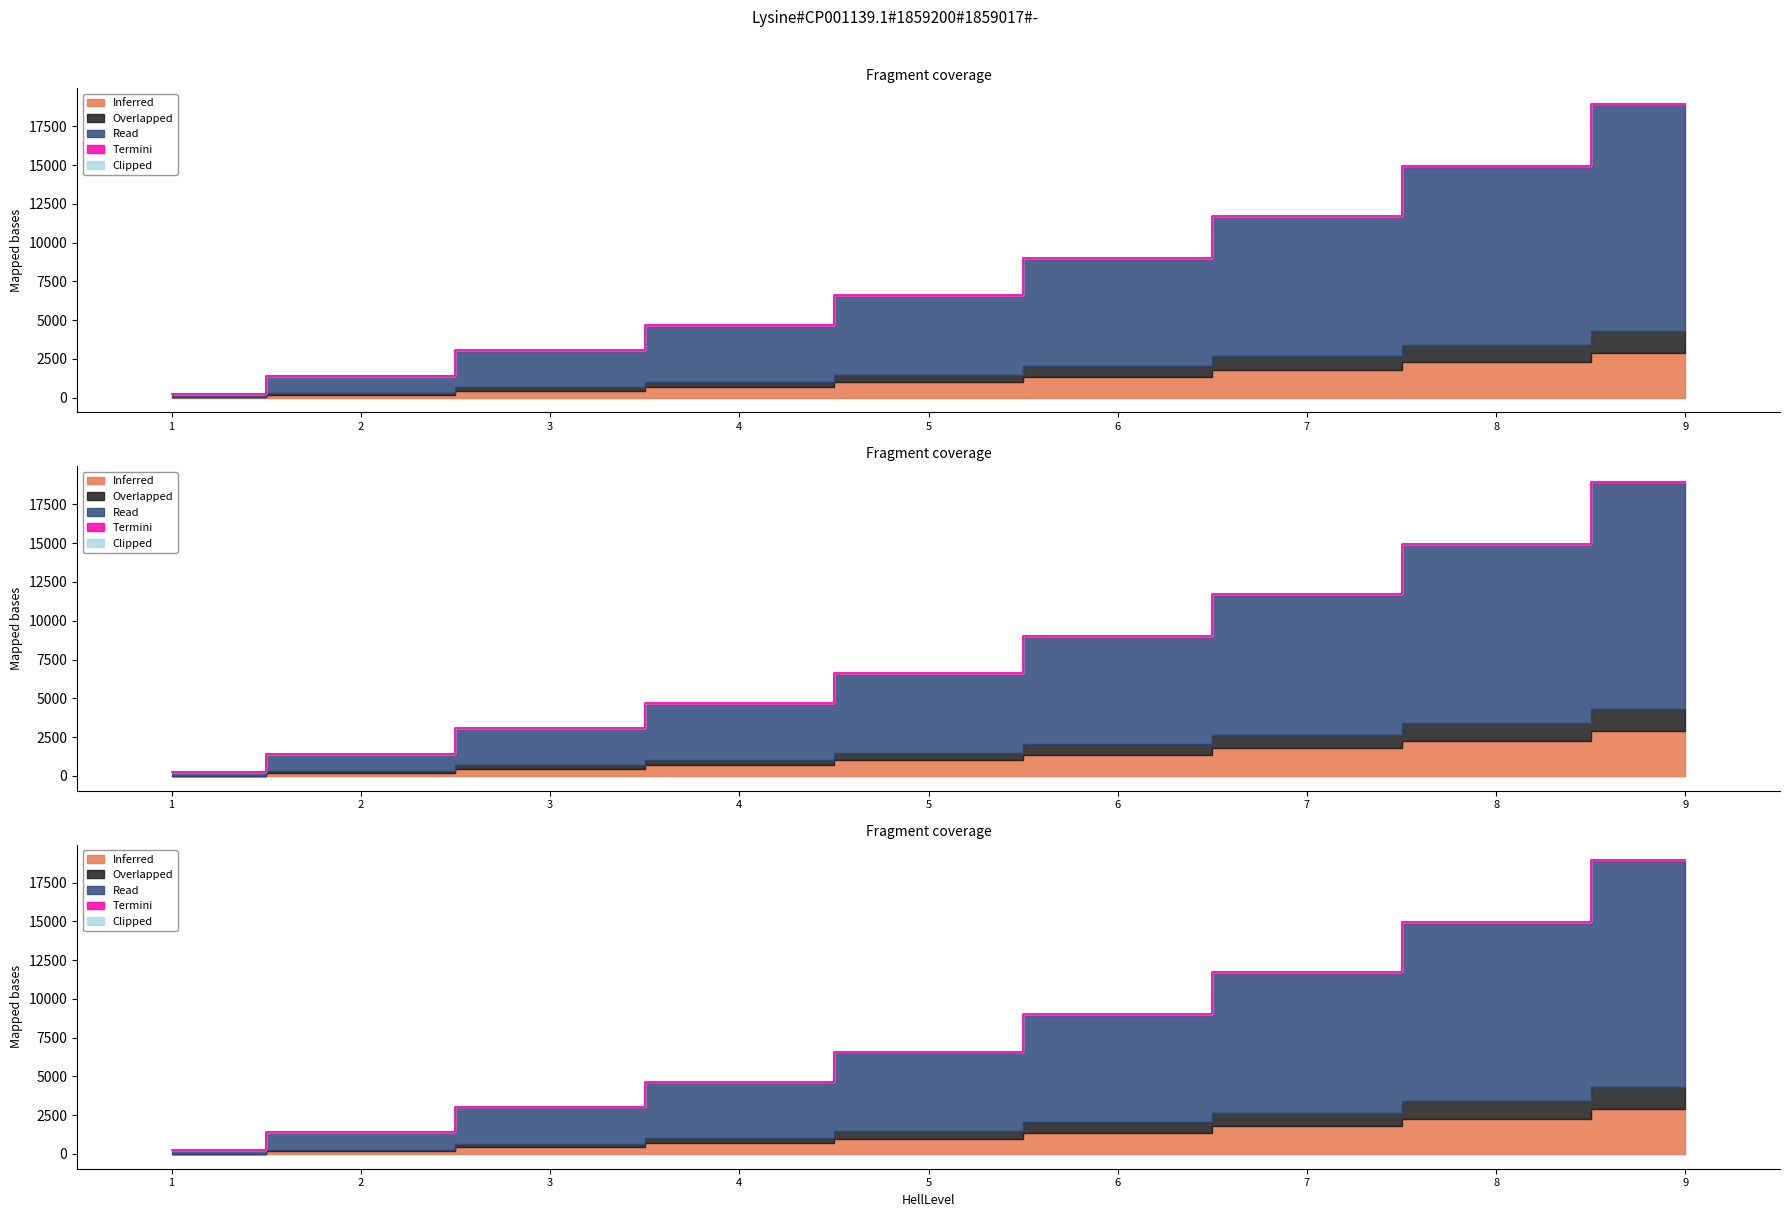

What is the difference between the Read values at 5 and 3?

3543